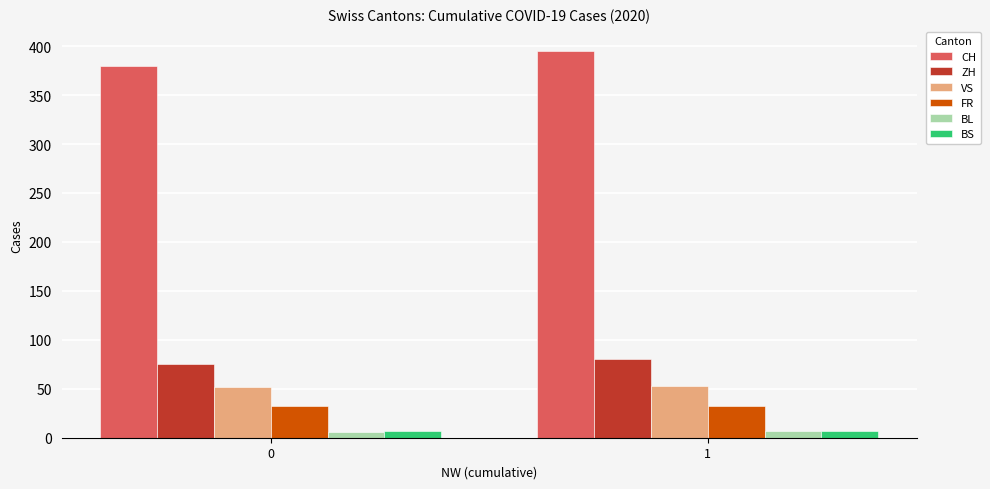

What is the minimum value for BL?

6